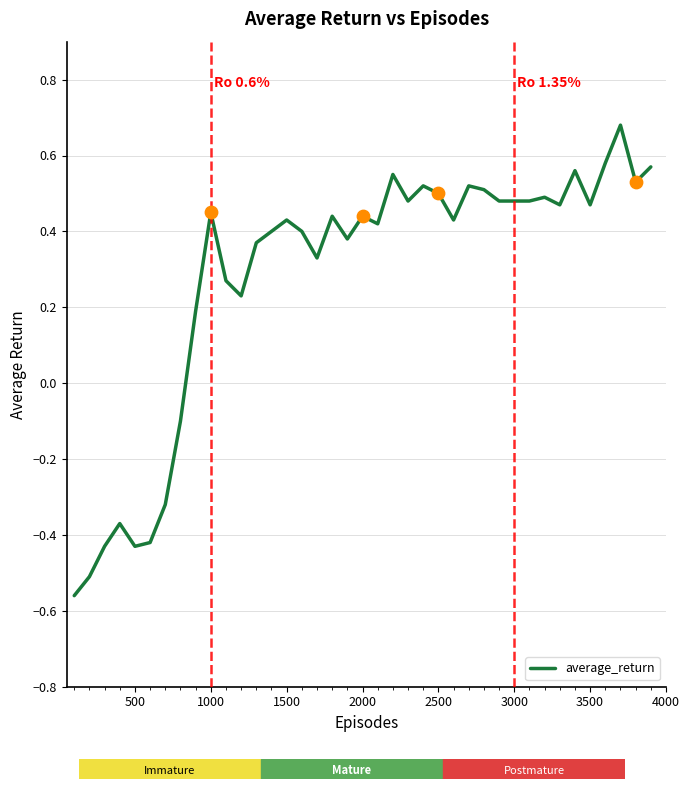

What is the difference between the maximum and minimum values?

1.2